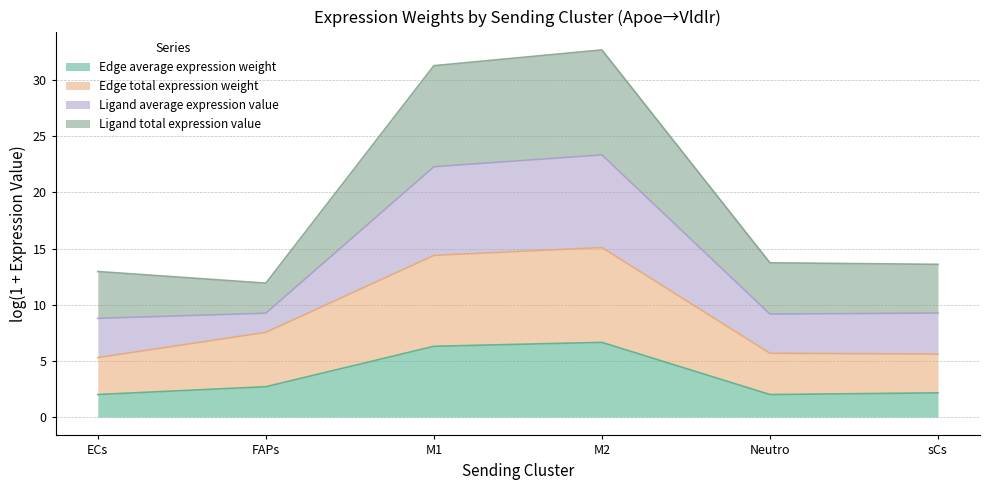

What is the sum of all Edge average expression weight values?

21.8